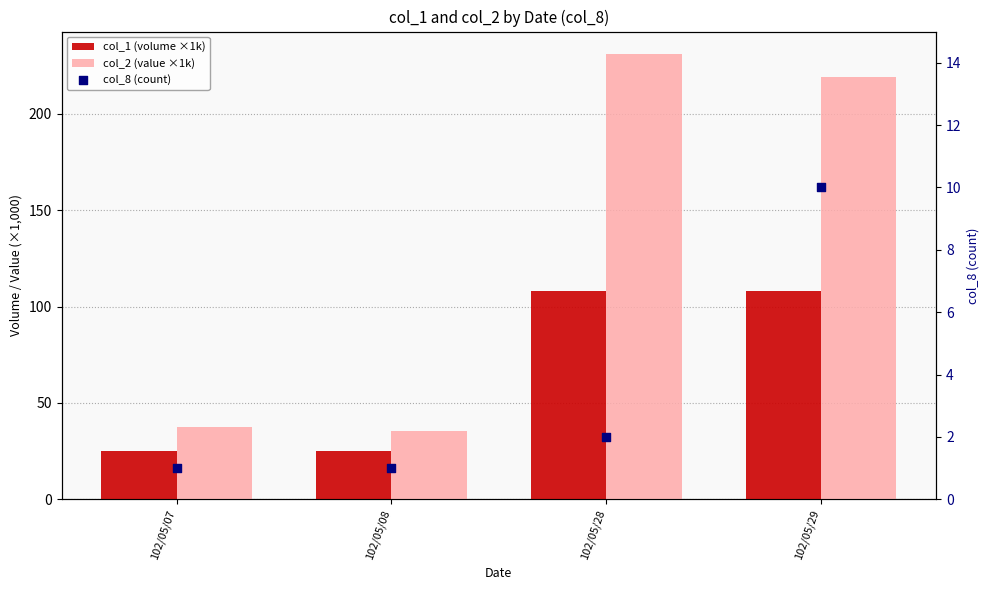

Is the value of col_1 (volume ×1k) at 102/05/08 greater than the value of col_8 (count) at 102/05/28?

Yes